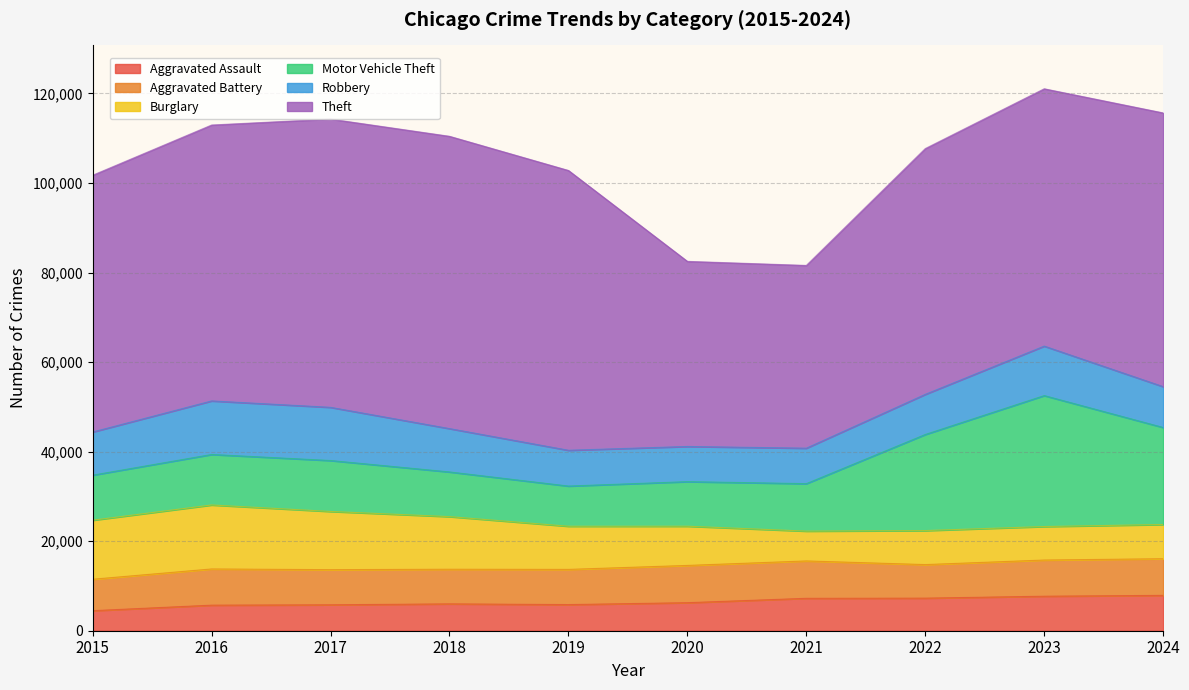

How many series are shown in this chart?

6